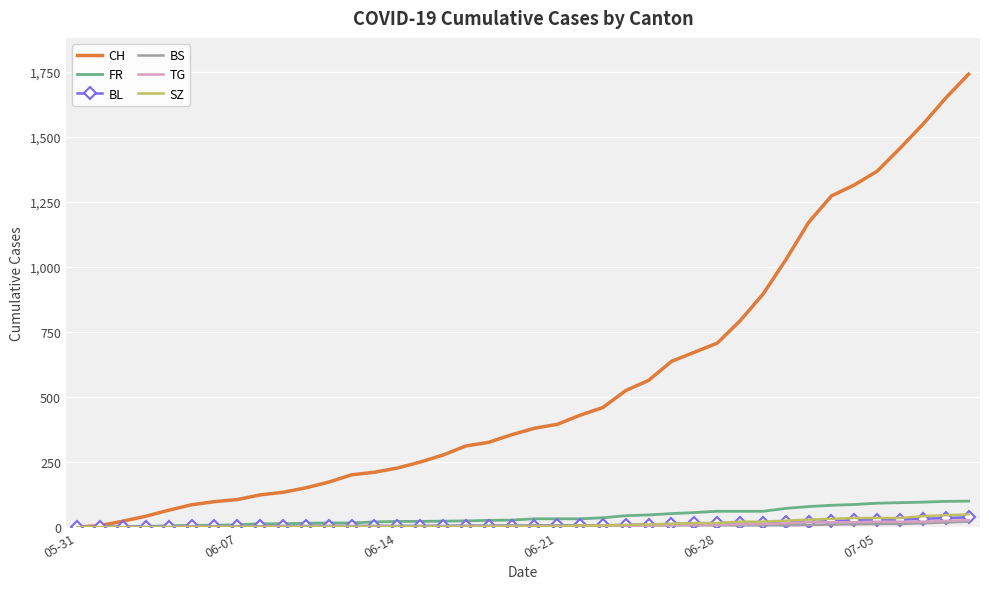

Which series has the largest range (max minus min)?

CH